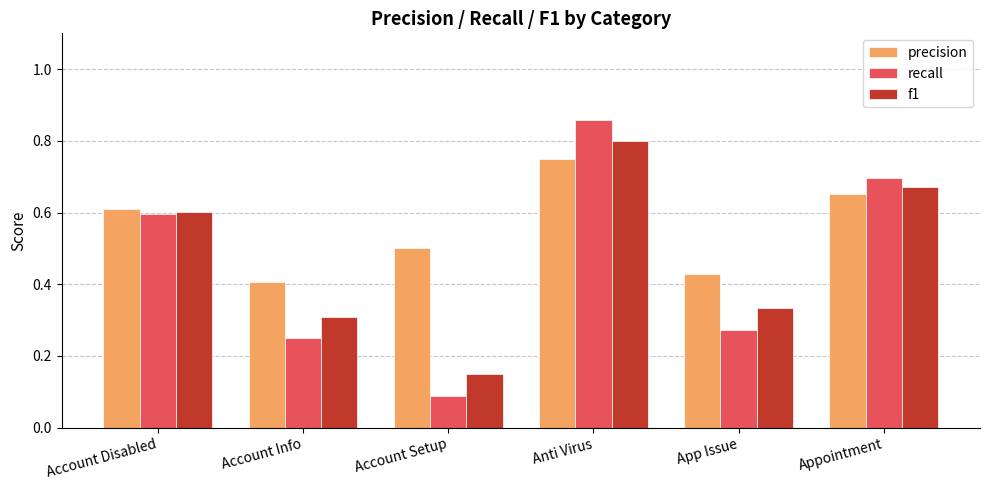

How many bars are there in total?

18